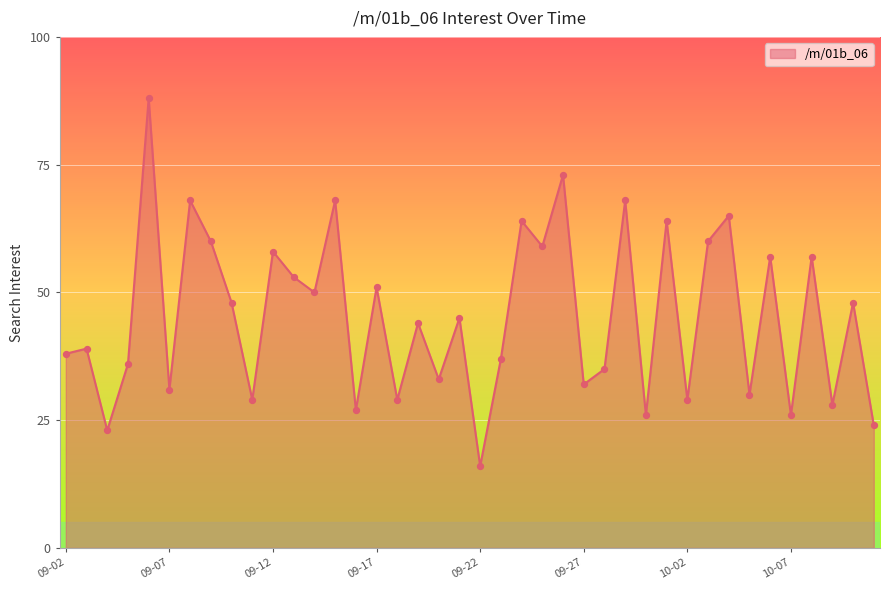

What is the difference between the maximum and minimum values?

72